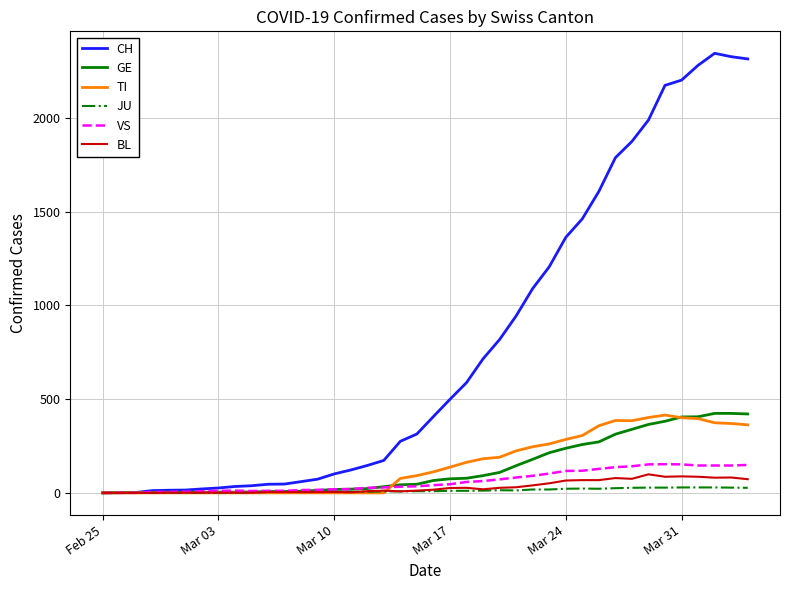

Which series has the widest spread of values?

CH